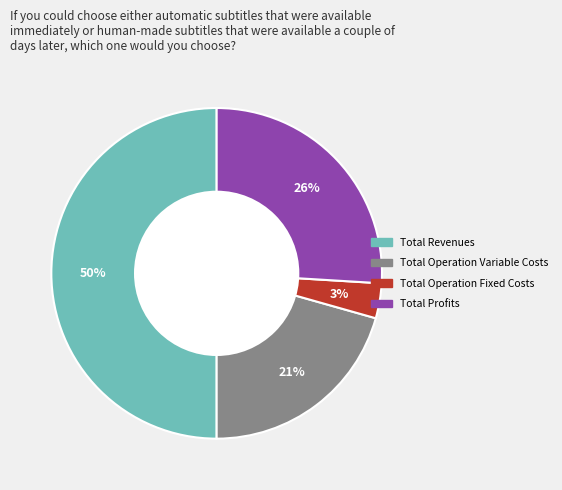

Is it true that Total Profits is 26% of the pie?

True